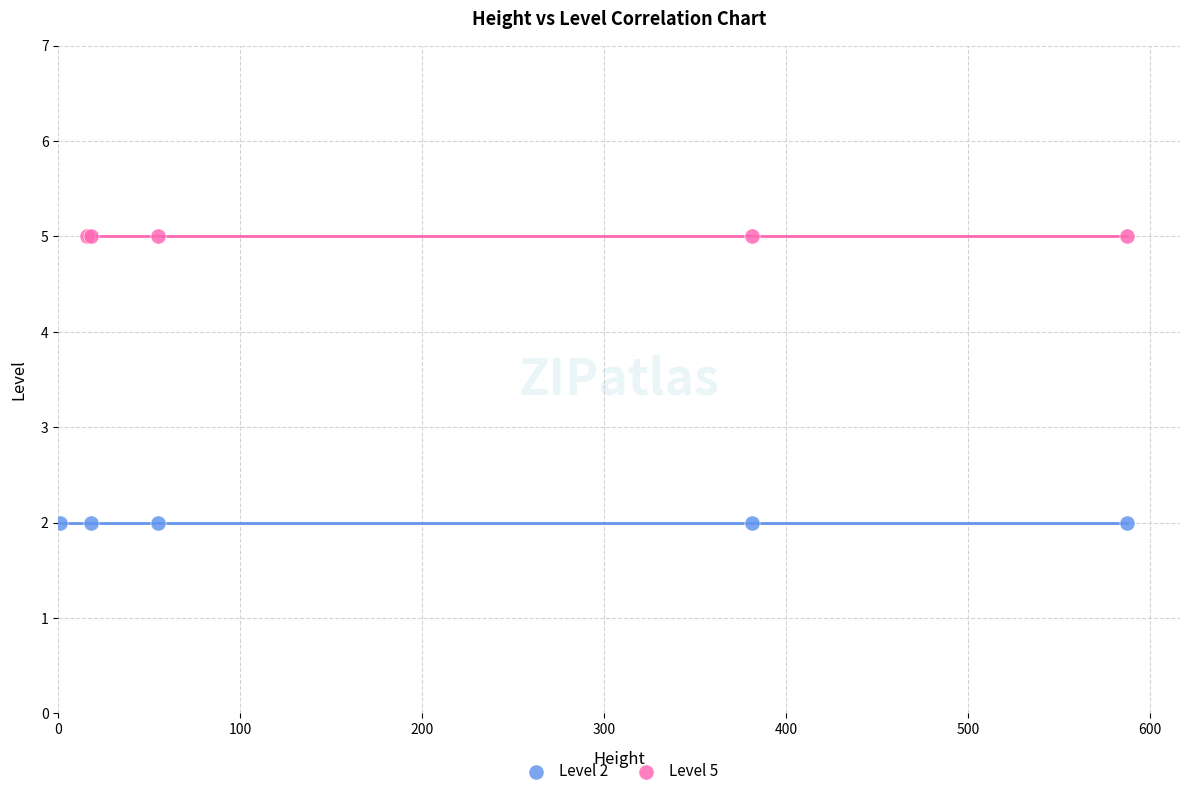

Which series contains the highest Y value?

Level 5